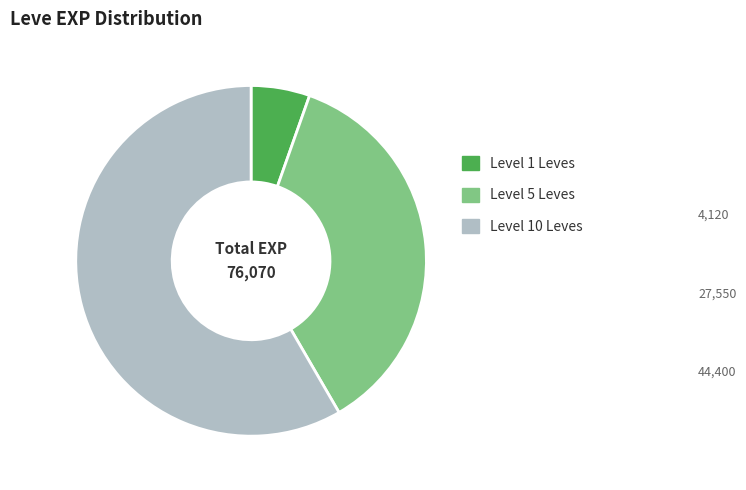

Which category has the smallest portion of the pie?

Level 1 Leves